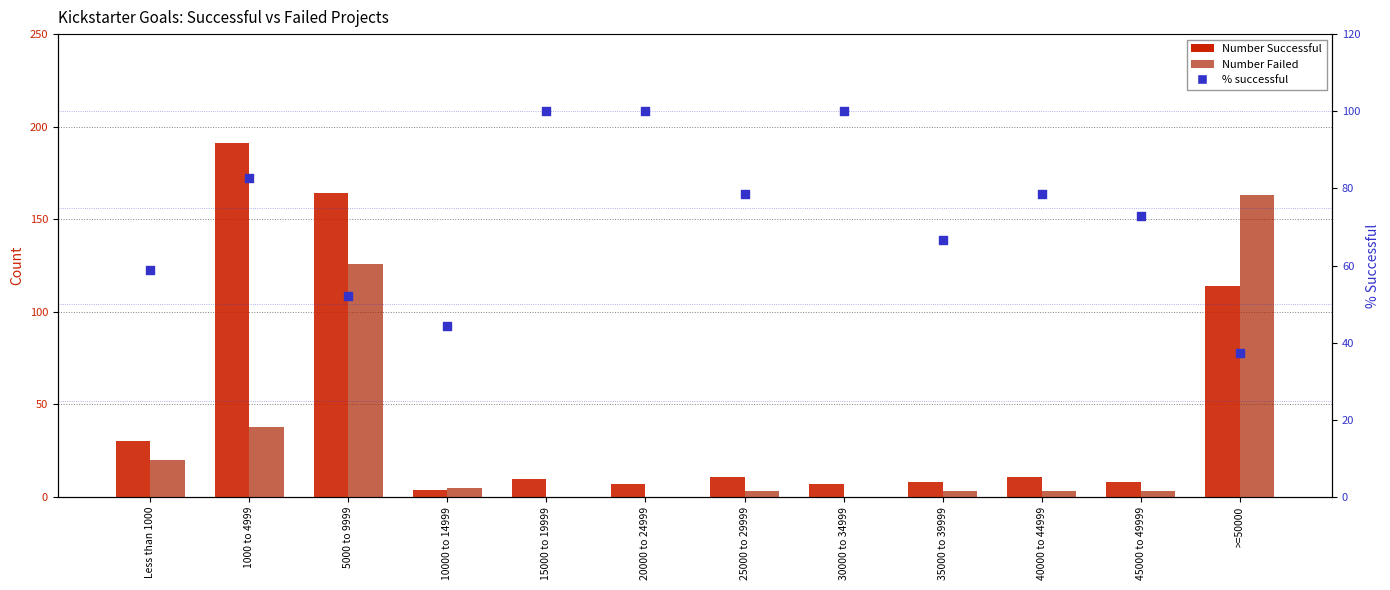

Is the value of Number Failed at 45000 to 49999 greater than the value of Number Successful at 40000 to 44999?

No